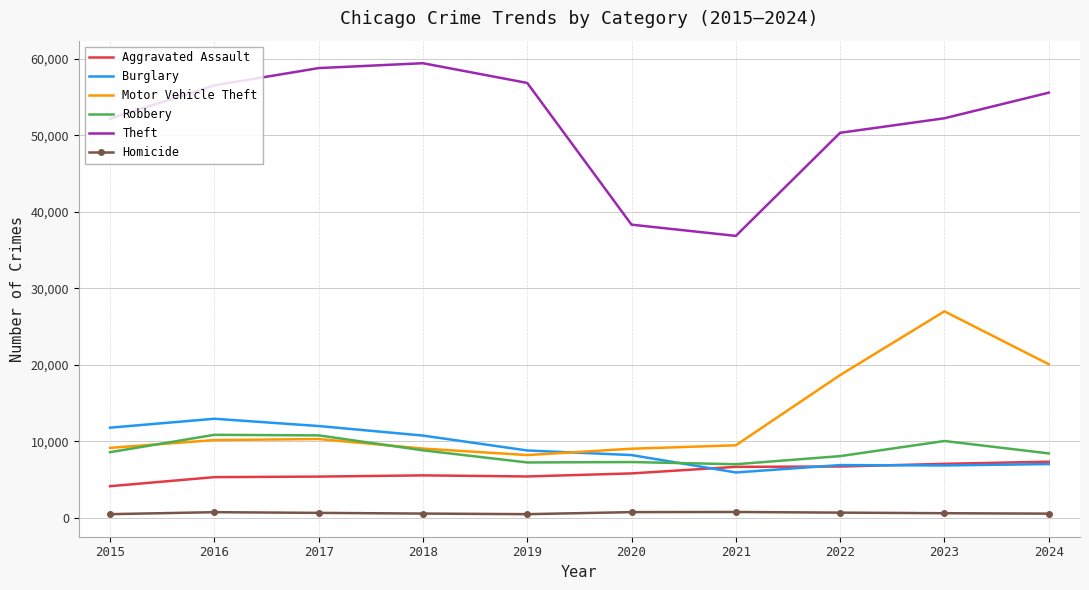

Which series has the widest spread of values?

Theft